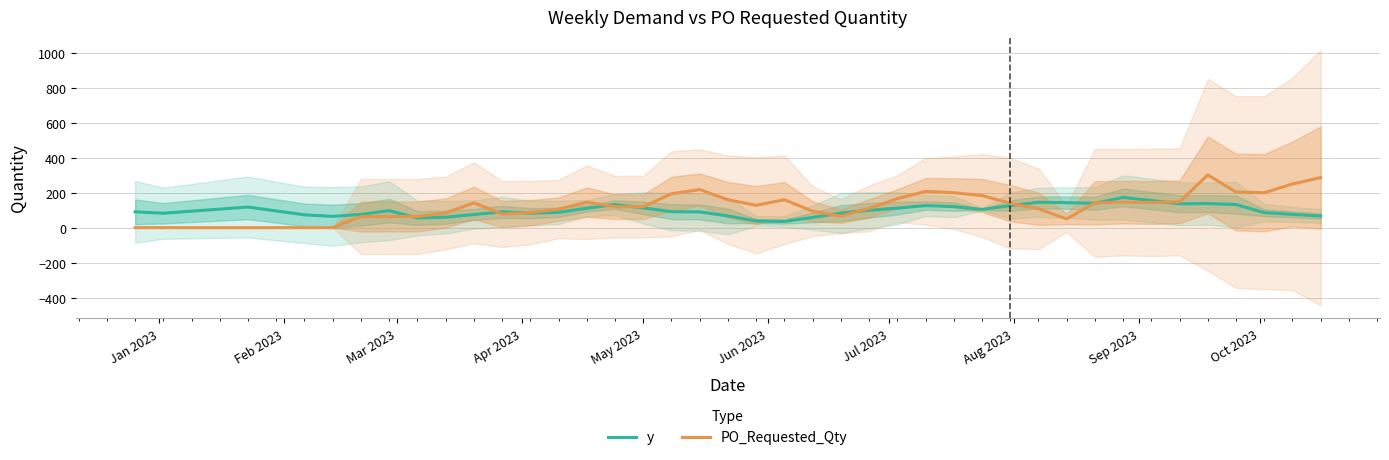

What is the highest value of the PO_Requested_Qty series?

302.0